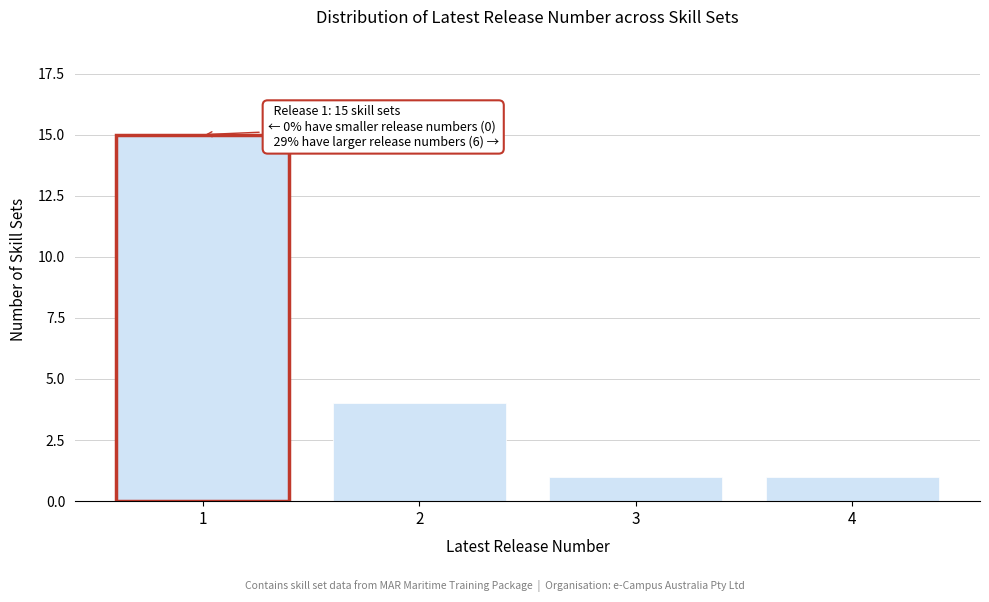

Reading left to right, list all the values displayed in this chart.

1=15	2=4	3=1	4=1